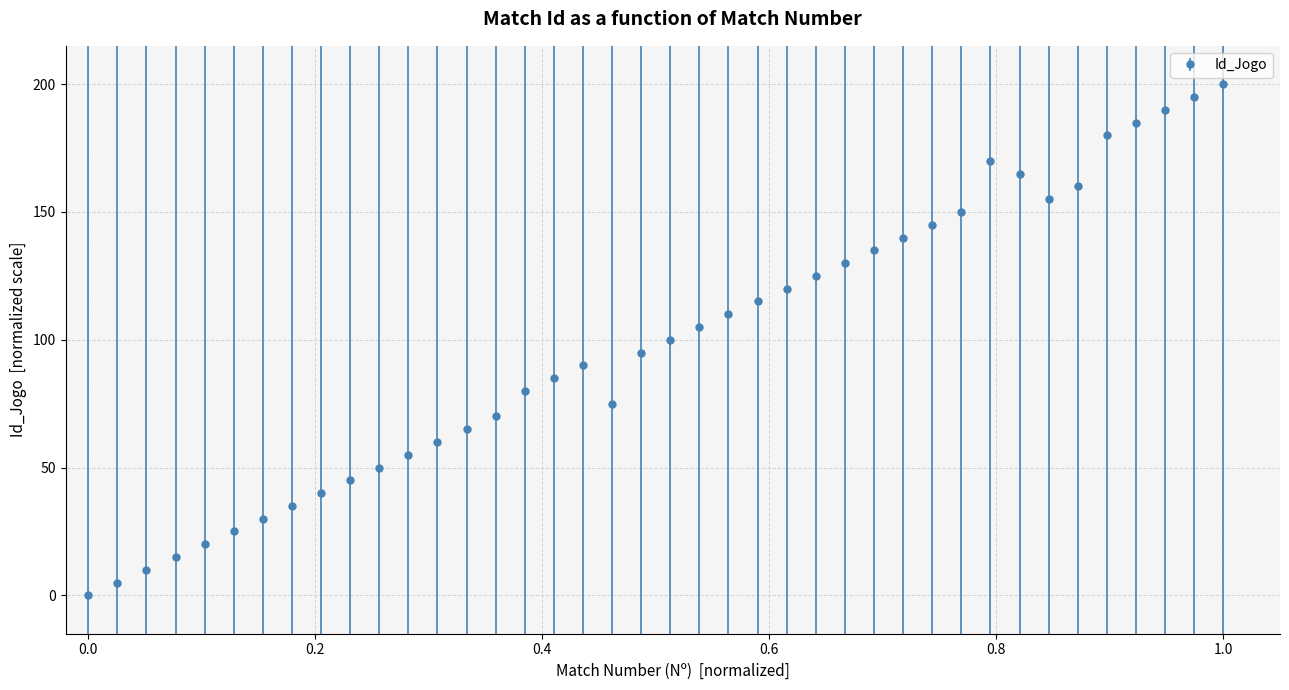

What is the maximum value shown in the chart?

200.0